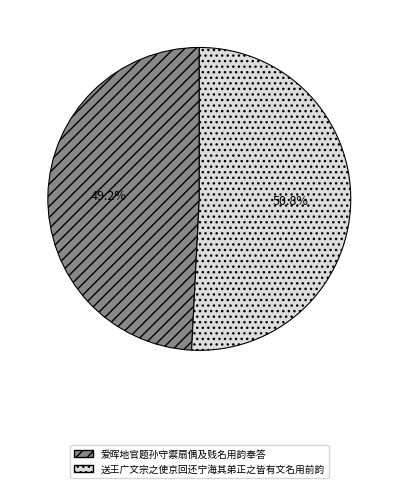

Do 爱晖地官题孙守禦扇偶及贱名用韵奉答 and 送王广文宗之使京回还宁海其弟正之皆有文名用前韵 together represent more than half of the pie?

Yes